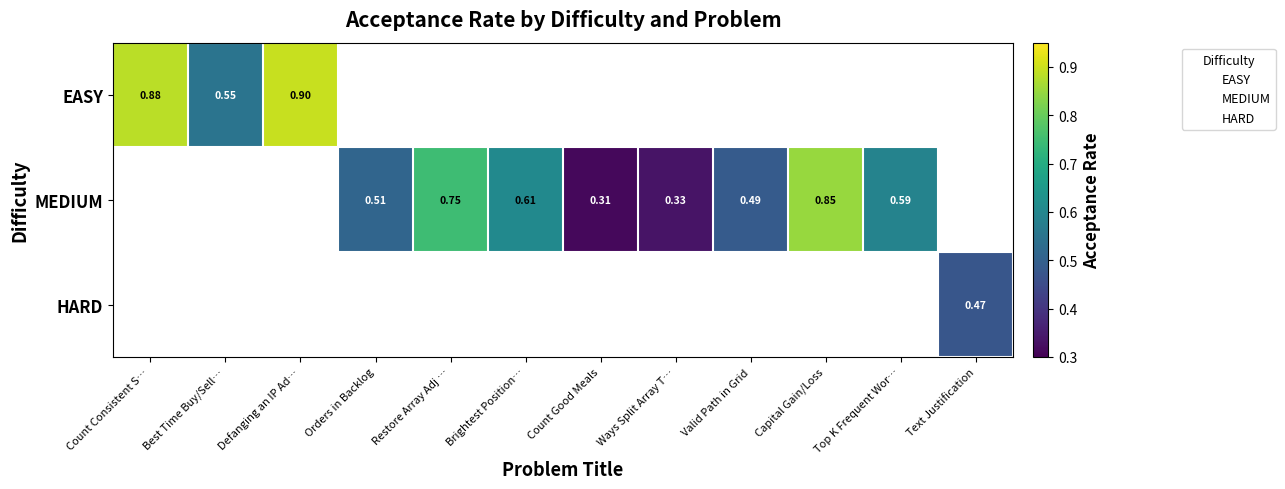

What is the difference between the maximum and minimum values in the EASY series?

0.3